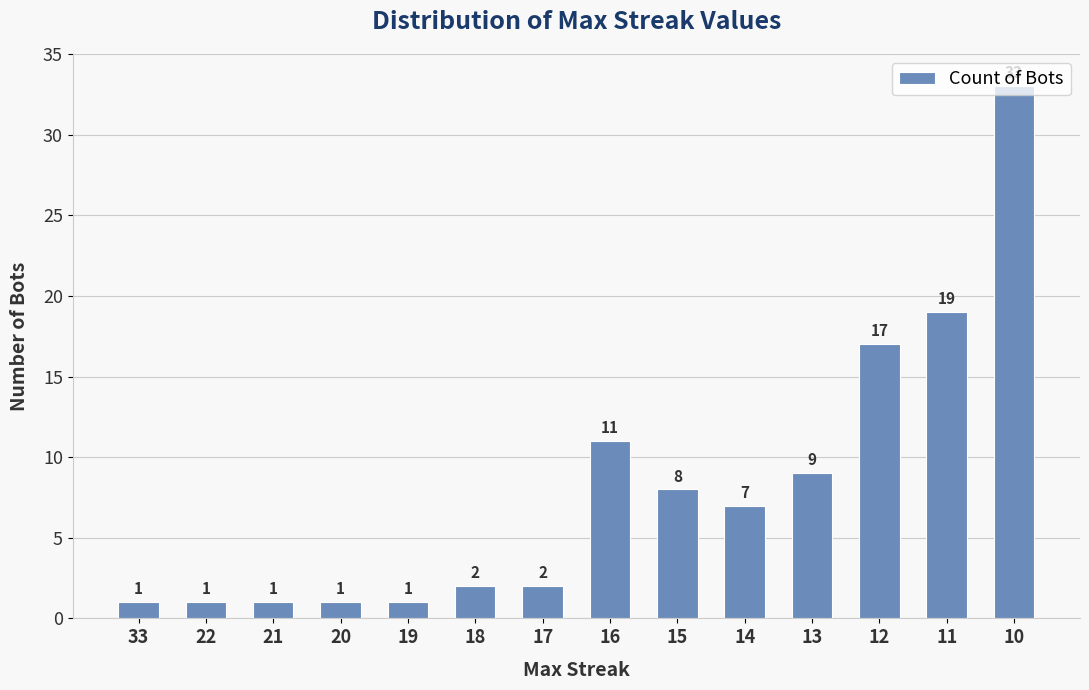

Reading left to right, extract all data points from this chart.

33=1	22=1	21=1	20=1	19=1	18=2	17=2	16=11	15=8	14=7	13=9	12=17	11=19	10=33